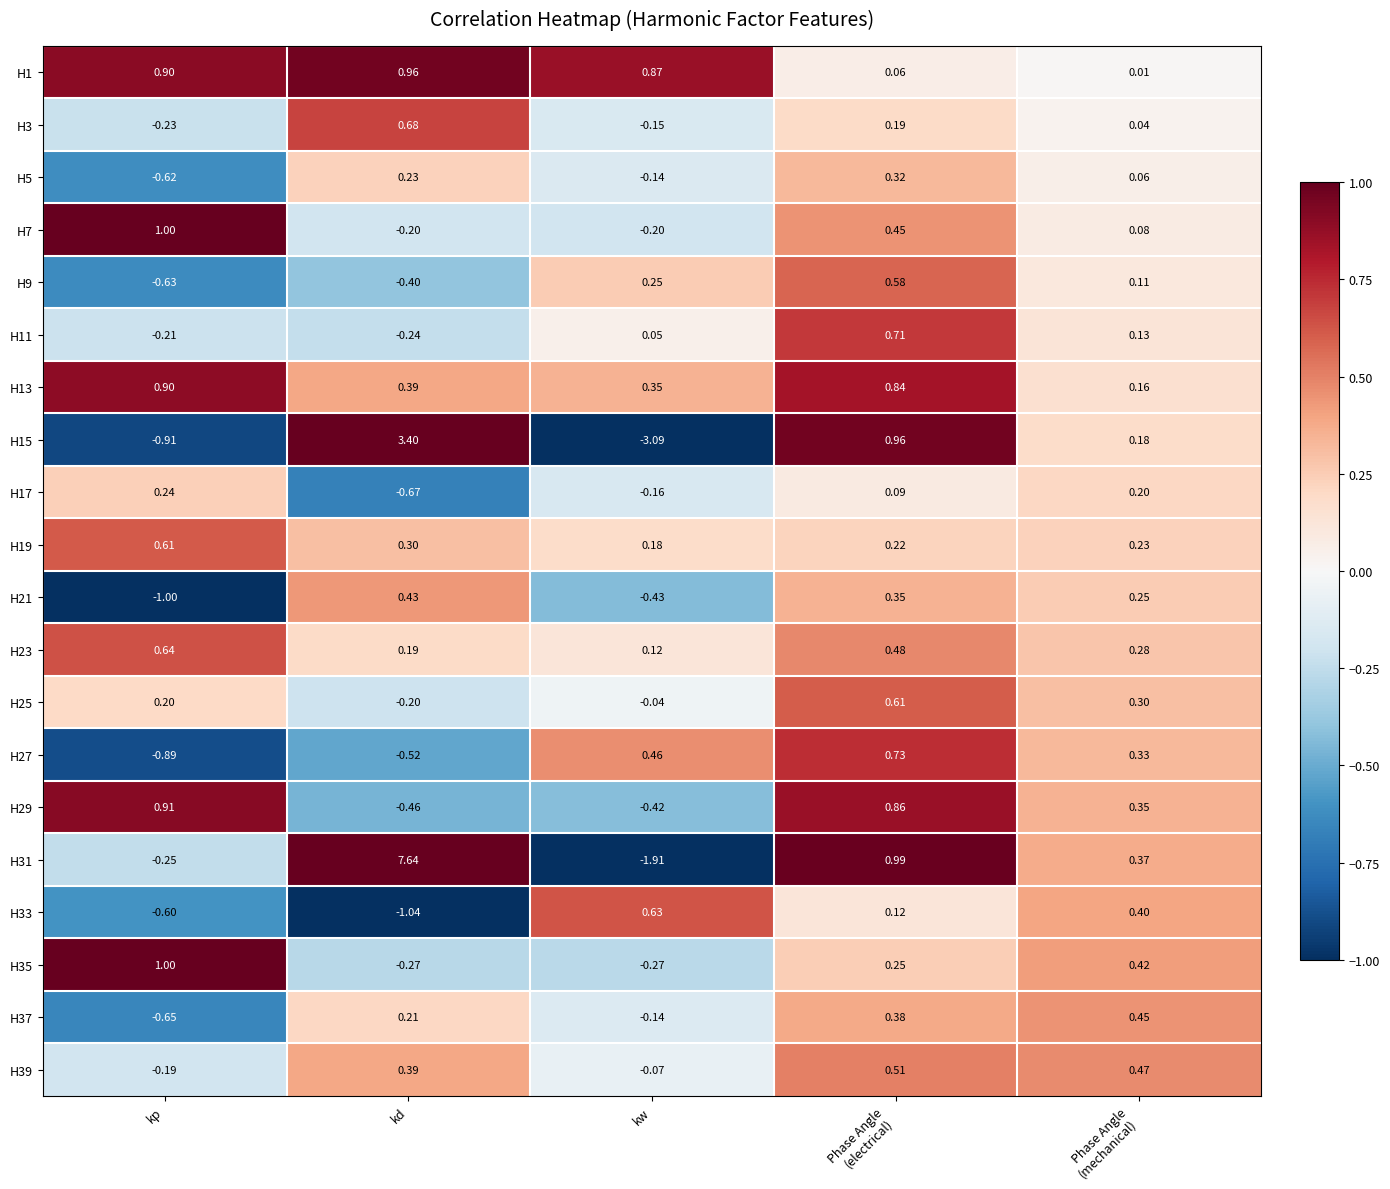

Between kw and Phase Angle
(mechanical), which series saw the biggest shift?

H15